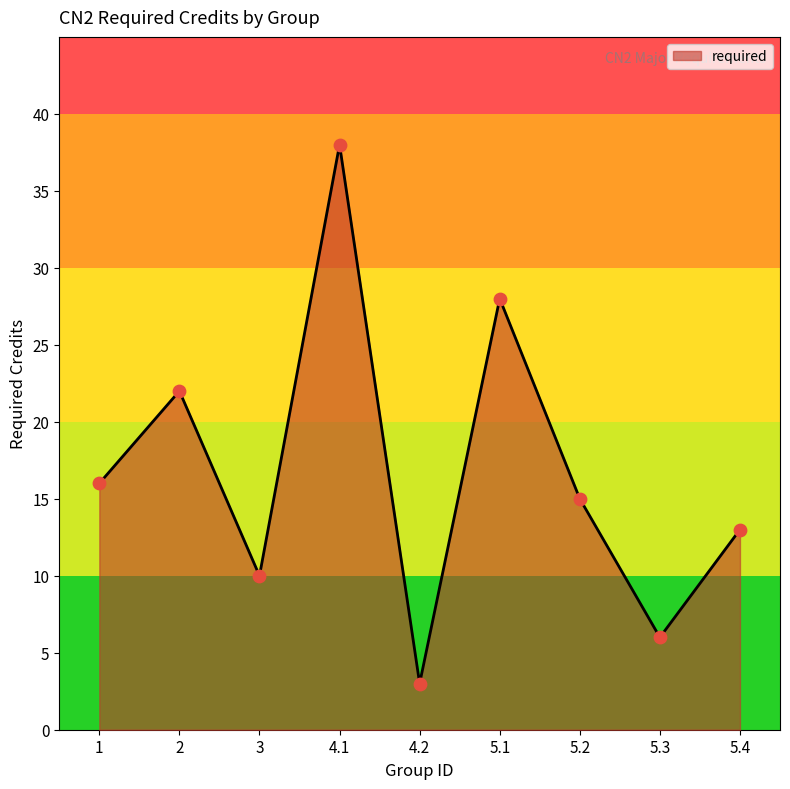

What is the ratio of the value at 5.3 to the value at 5.1?

0.2